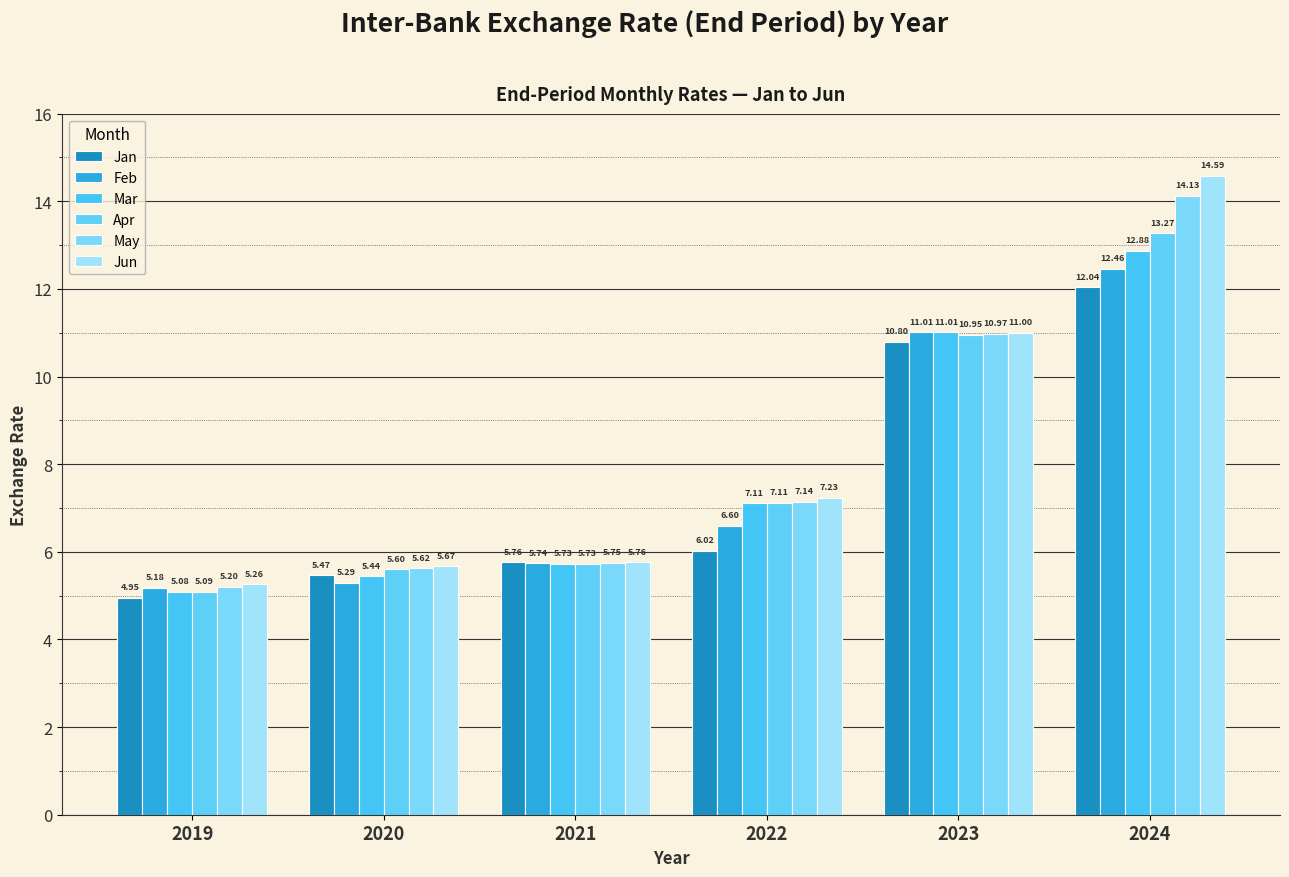

At which category is the sum across all series the highest?

2024